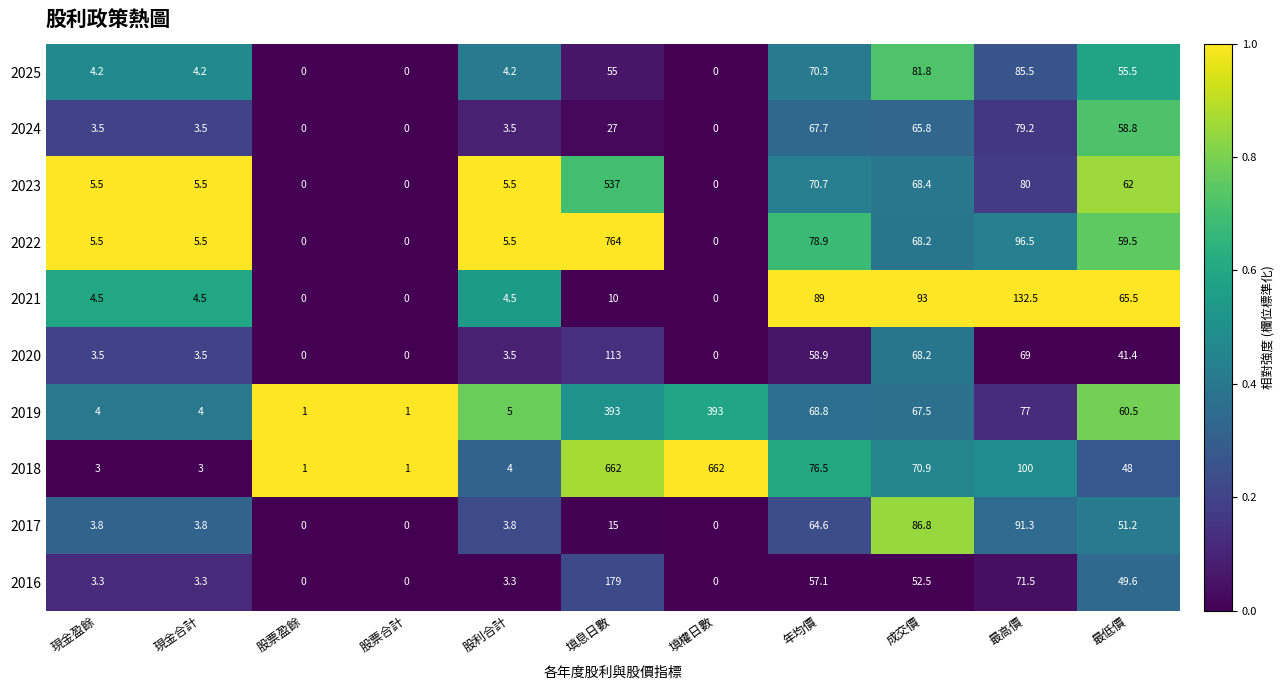

At which category is the sum across all series the highest?

填息日數